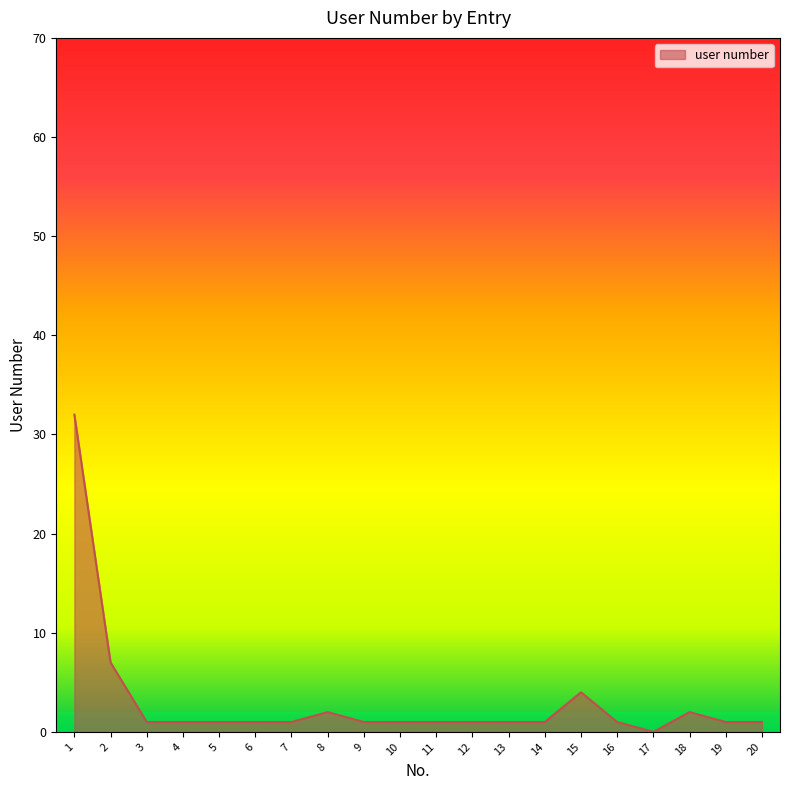

Reading left to right, what are all the values shown in this chart?

1=32	2=7	3=1	4=1	5=1	6=1	7=1	8=2	9=1	10=1	11=1	12=1	13=1	14=1	15=4	16=1	17=0	18=2	19=1	20=1